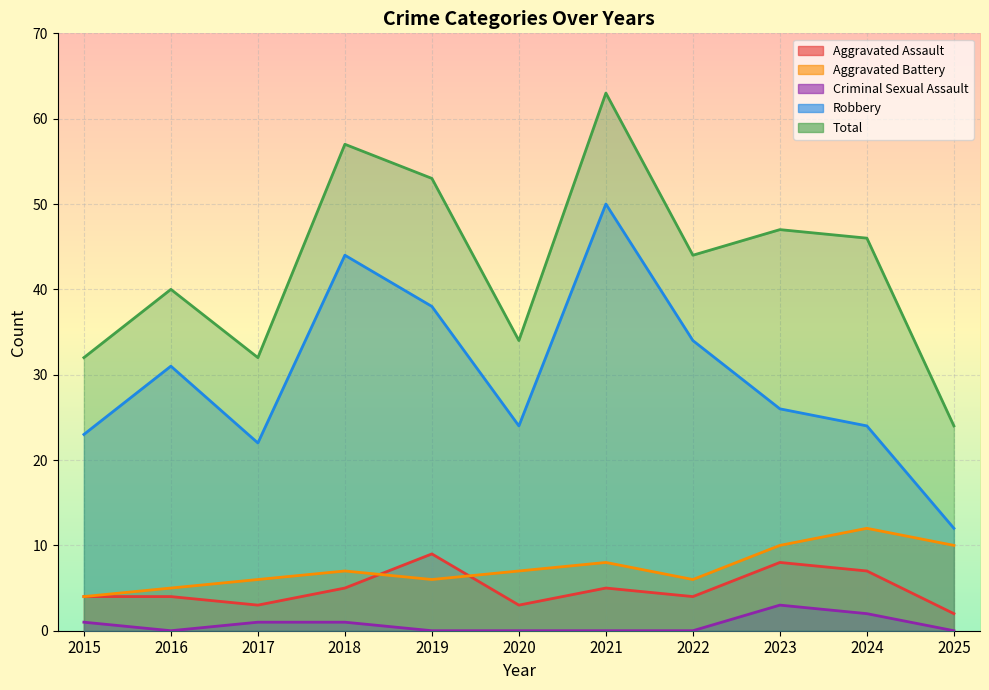

Where is the first local maximum for Aggravated Battery?

2018